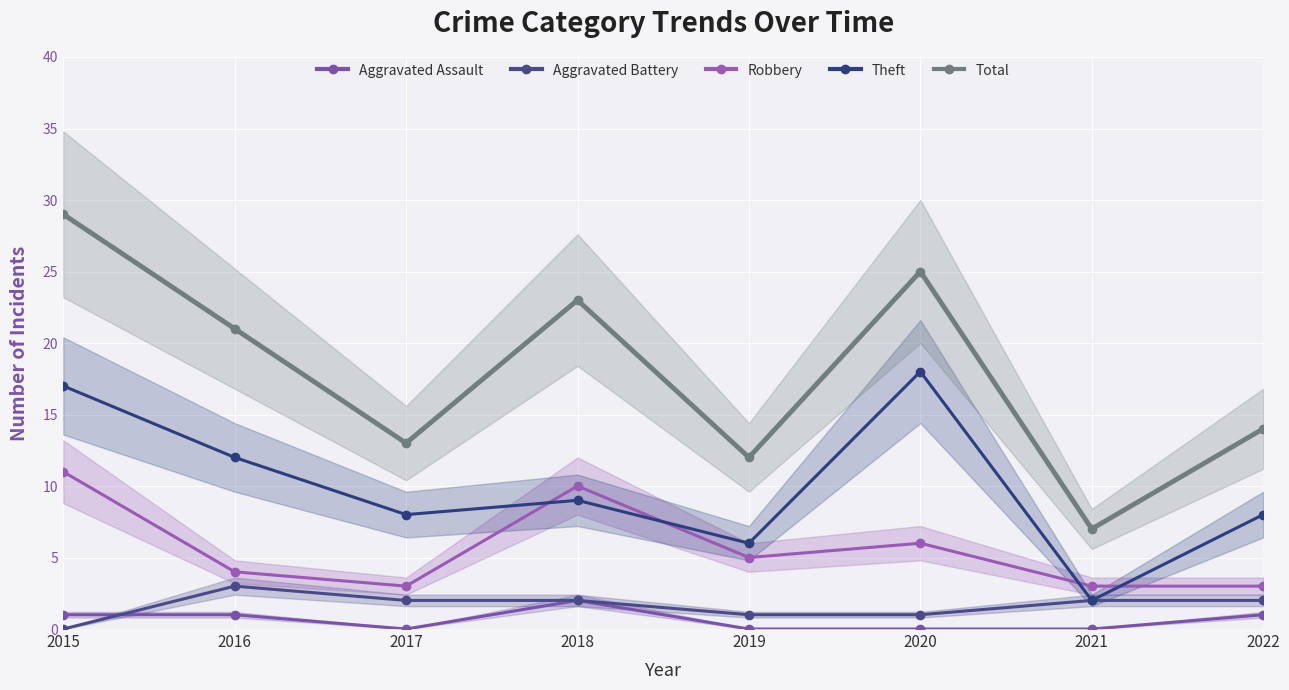

The value of Robbery at 2017 is 1. True or false?

False